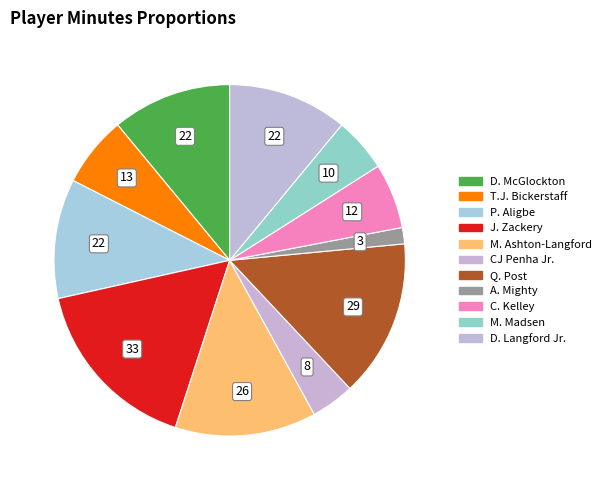

How many slices are in this pie chart?

11